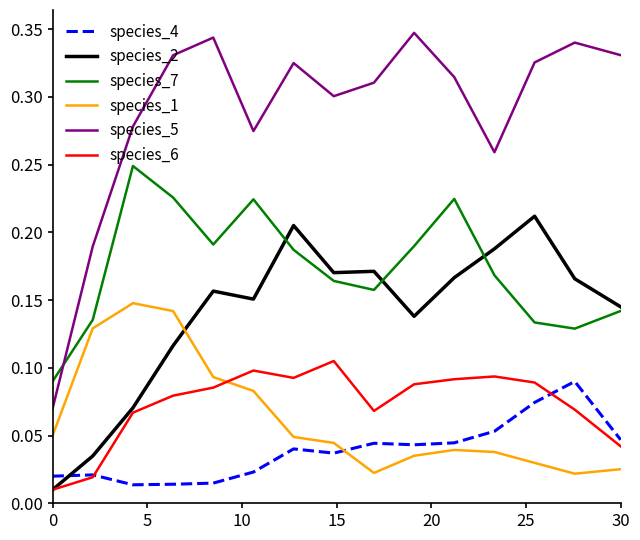

Which series has the largest range (max minus min)?

species_5